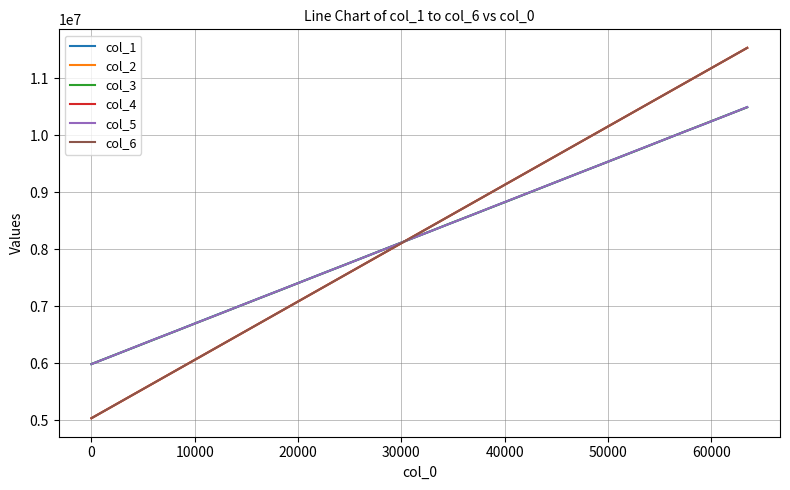

What is the minimum value for col_3?

5983287